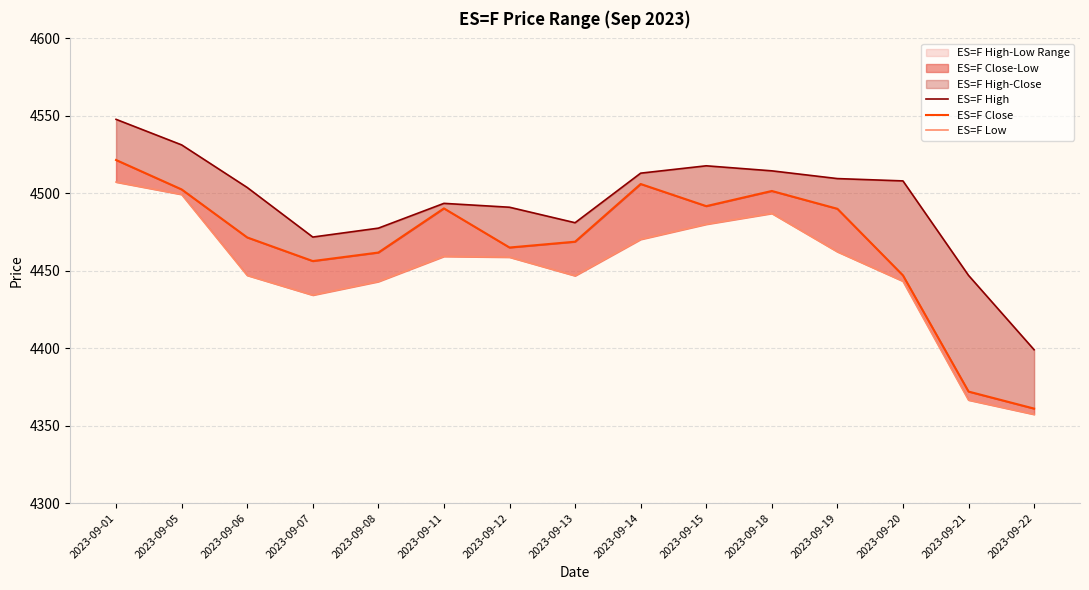

What is the total value across all series at 2023-09-07?

13362.2